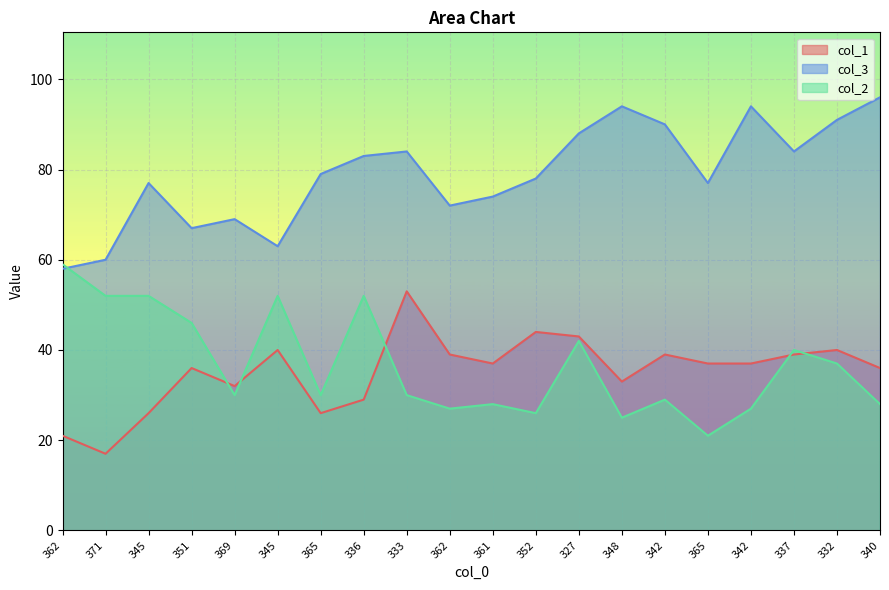

Between 371 and 342, which is larger?

342